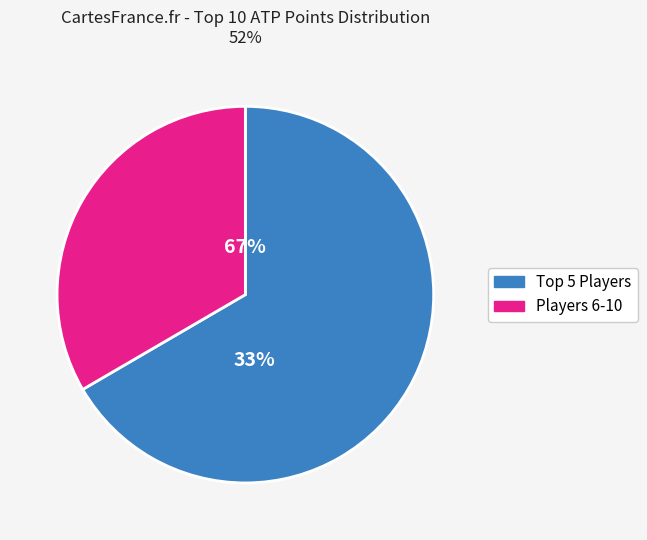

Does Novak Djokovic represent more than half of the total?

No